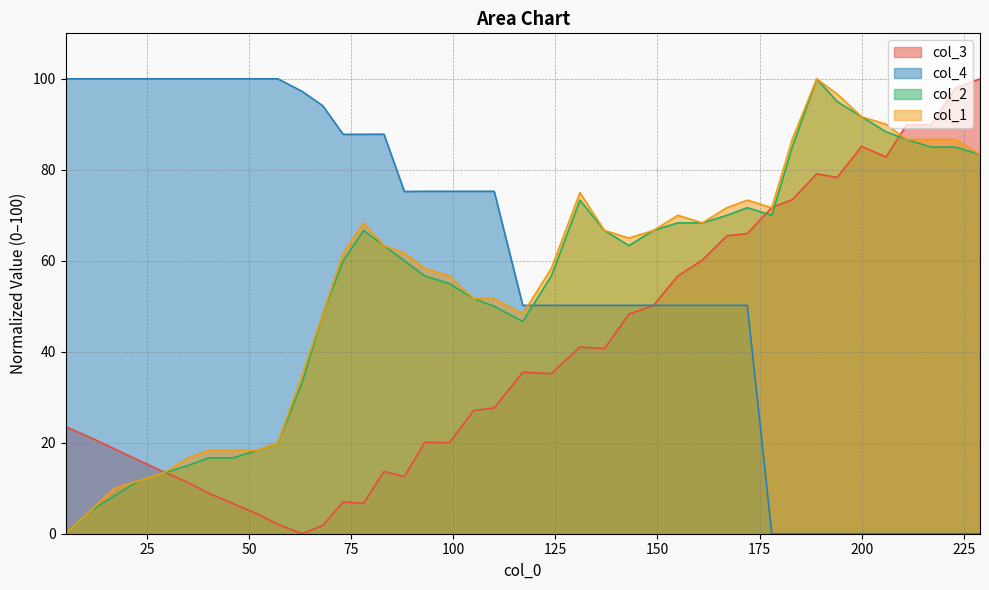

What is the value of the col_4 point at the 6th from the left?

100.0